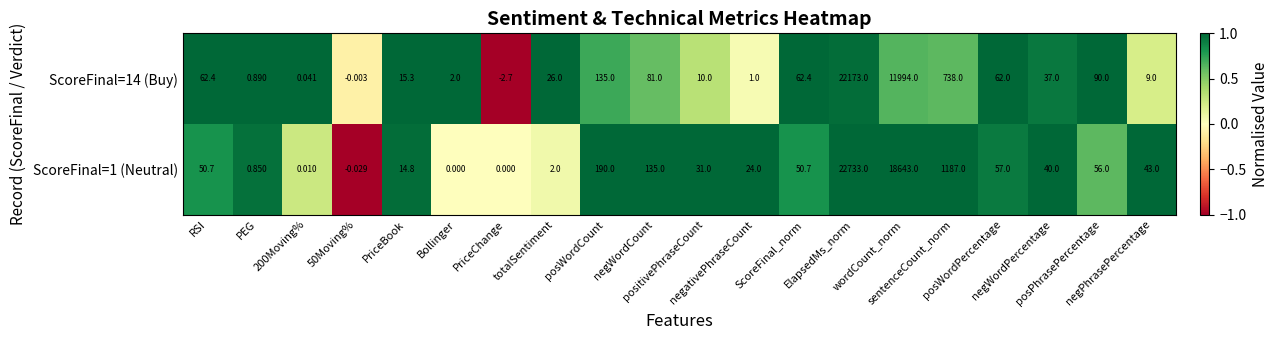

How many values in the ScoreFinal=1 (Neutral) series are below 43?

10